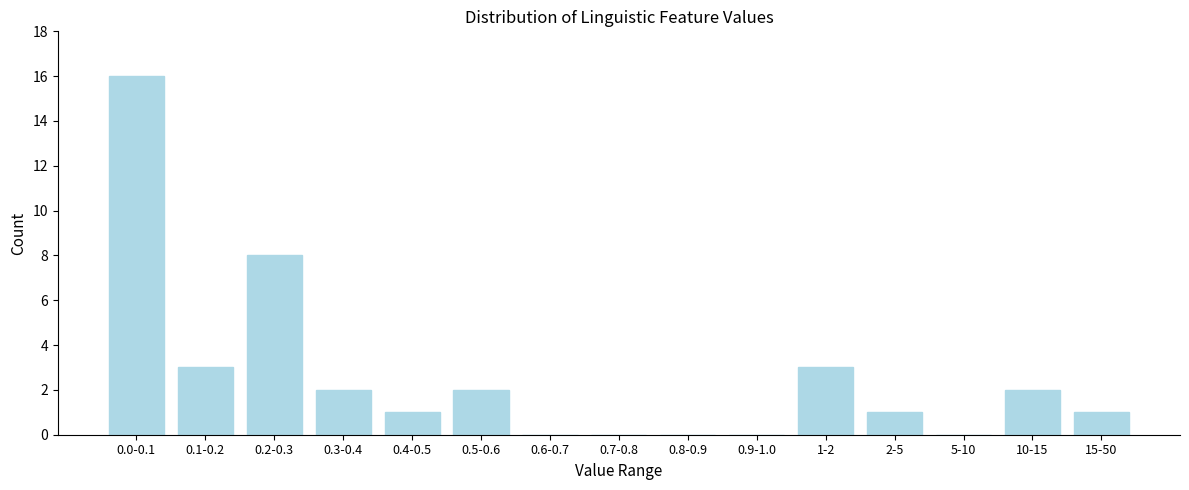

Reading left to right, what are all the values shown in this chart?

0.0-0.1=16	0.1-0.2=3	0.2-0.3=8	0.3-0.4=2	0.4-0.5=1	0.5-0.6=2	0.6-0.7=0	0.7-0.8=0	0.8-0.9=0	0.9-1.0=0	1-2=3	2-5=1	5-10=0	10-15=2	15-50=1